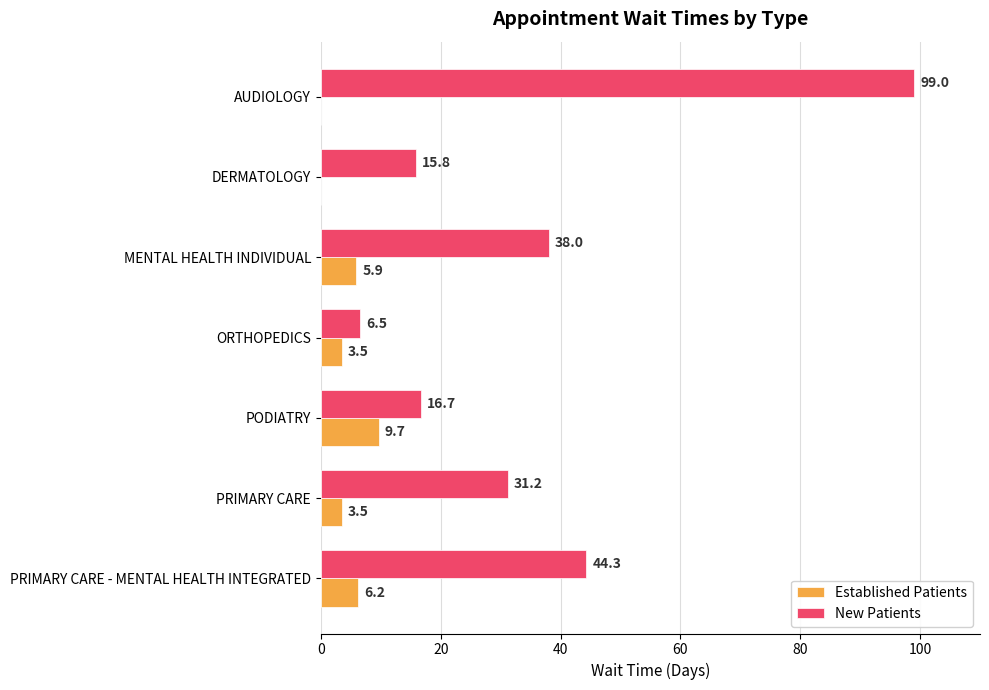

What is the highest value of the Established Patients series?

9.7